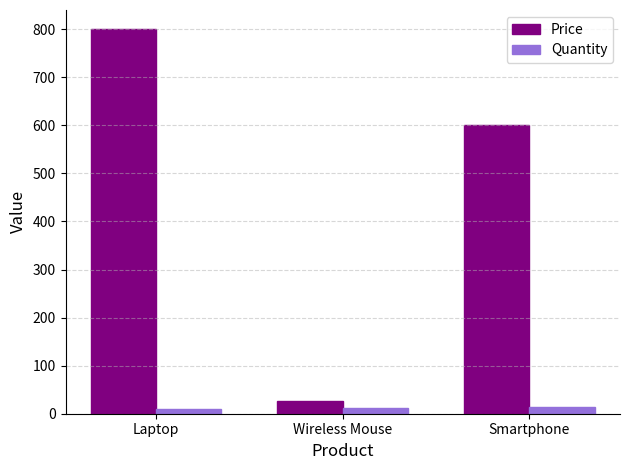

True or false: Price has a value of 241.9 at Laptop.

False